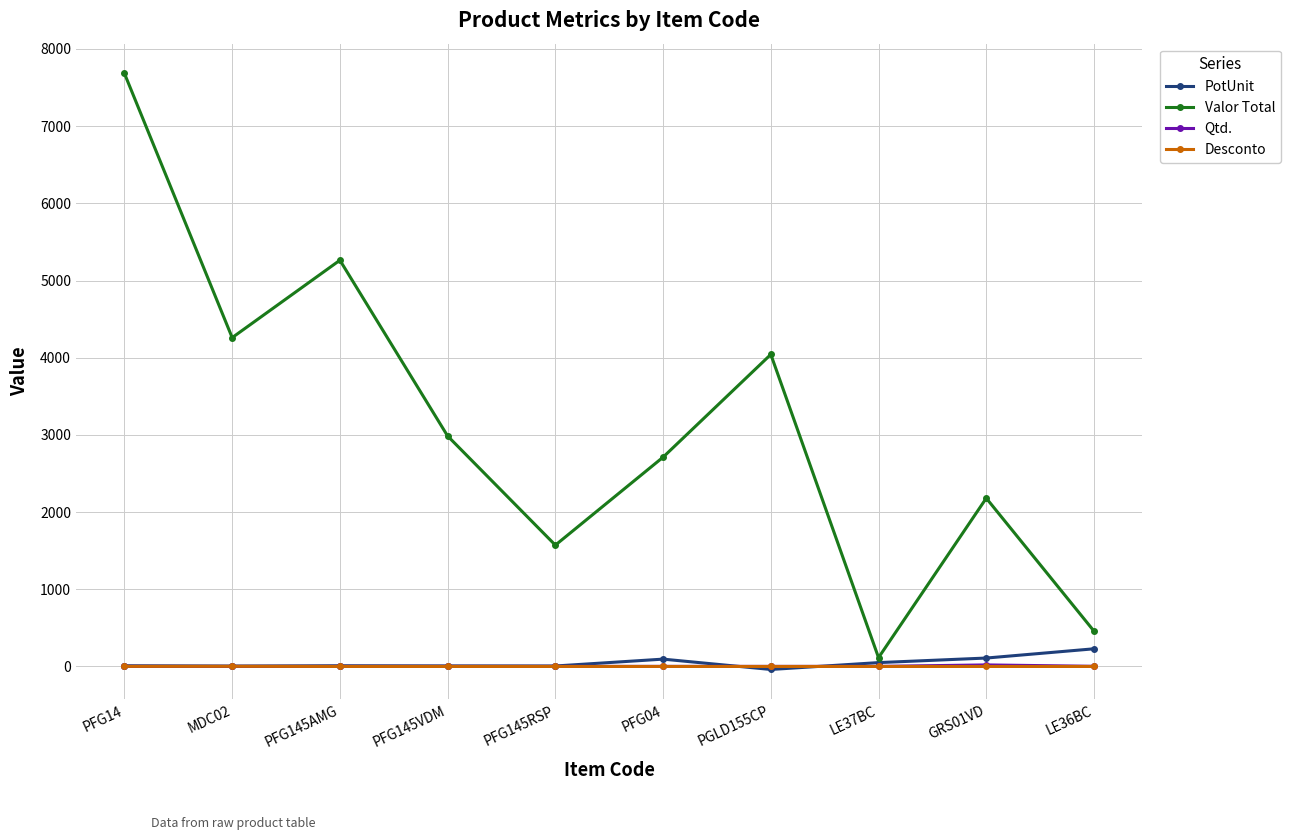

Where is Valor Total nearest to the value 3898?

PGLD155CP